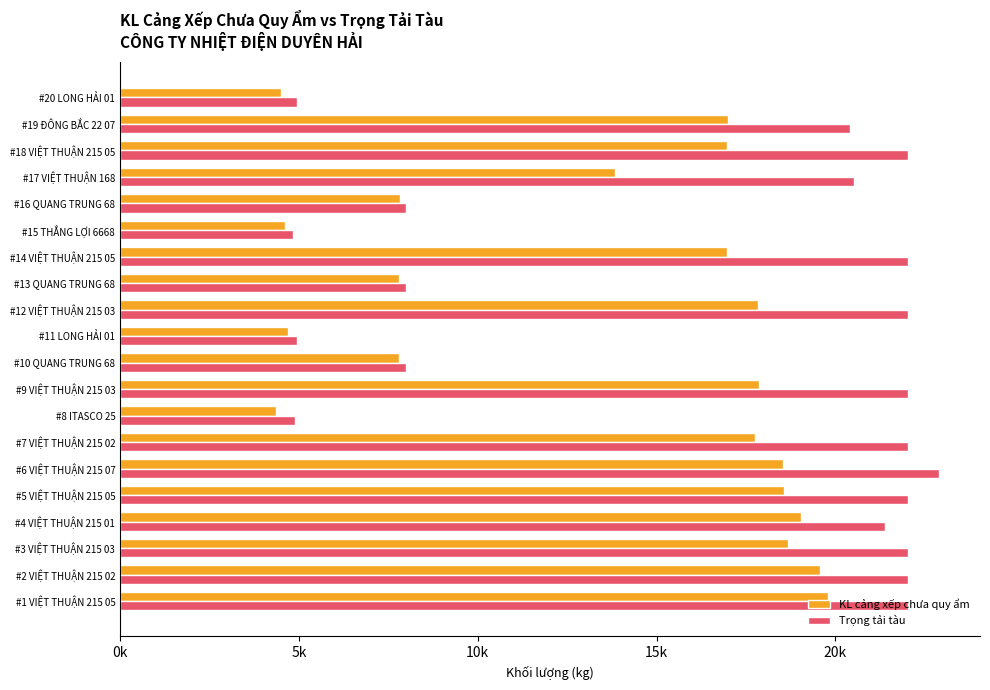

What are all the series names shown in the legend?

KL cảng xếp chưa quy ẩm, Trọng tải tàu